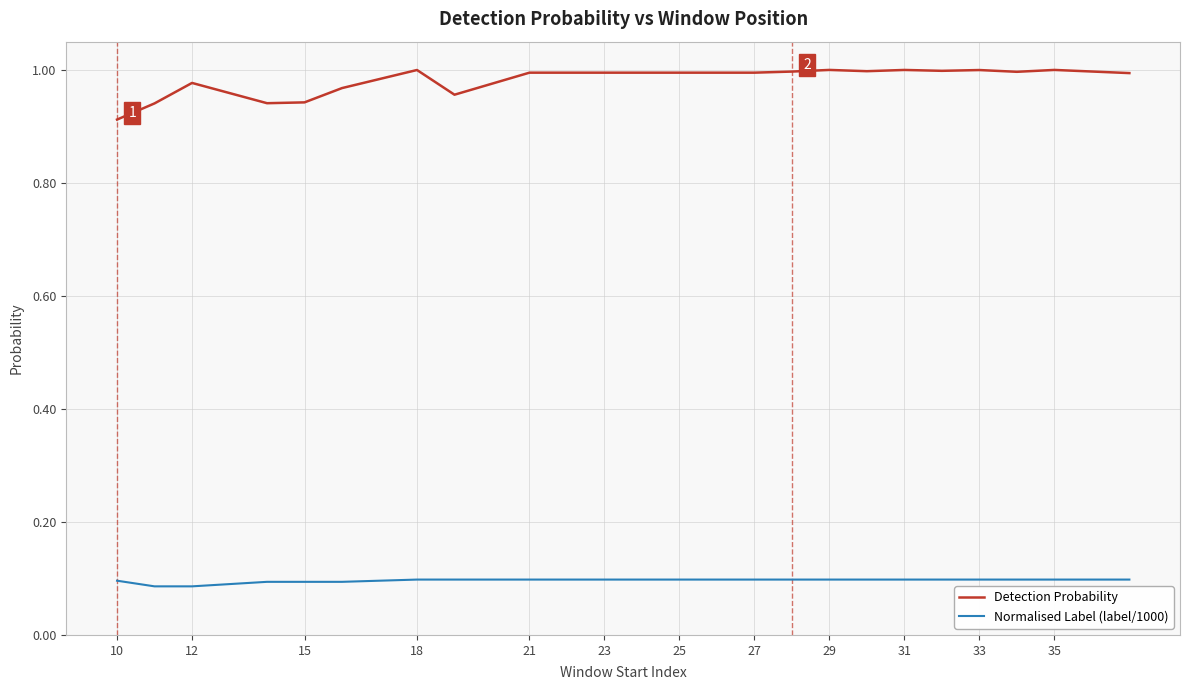

Which series has the largest total across all categories?

Detection Probability